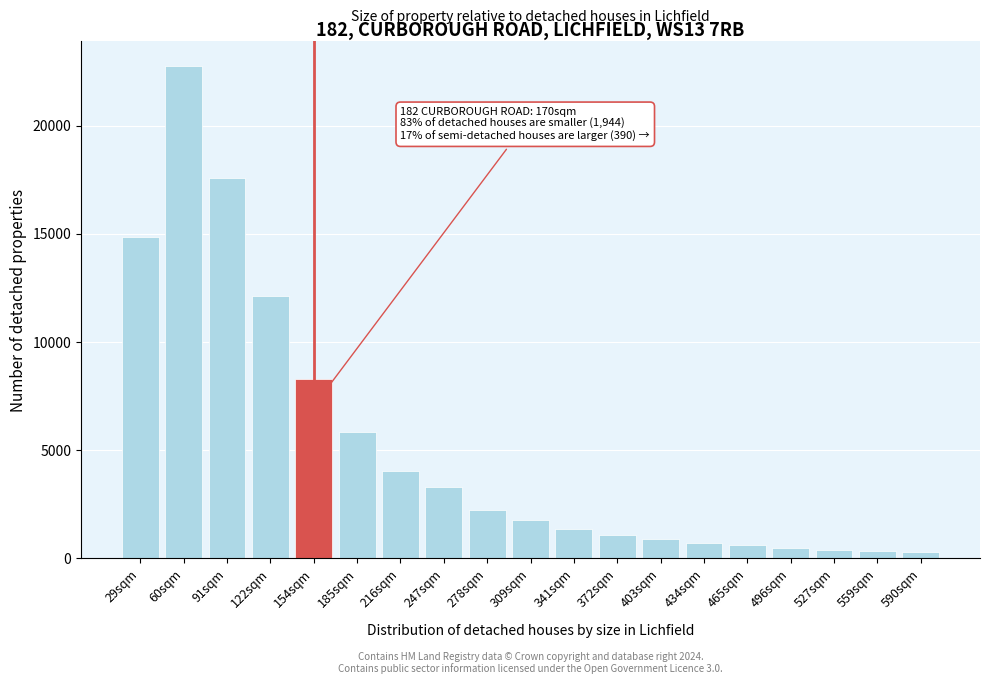

What is the average value?

5209